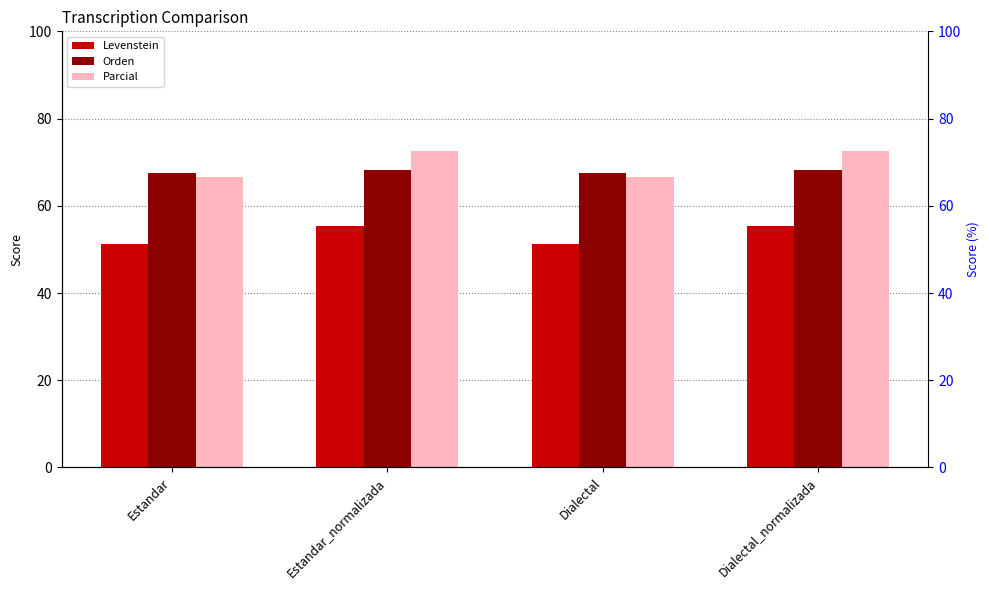

What is the sum of all Levenstein values?

213.1